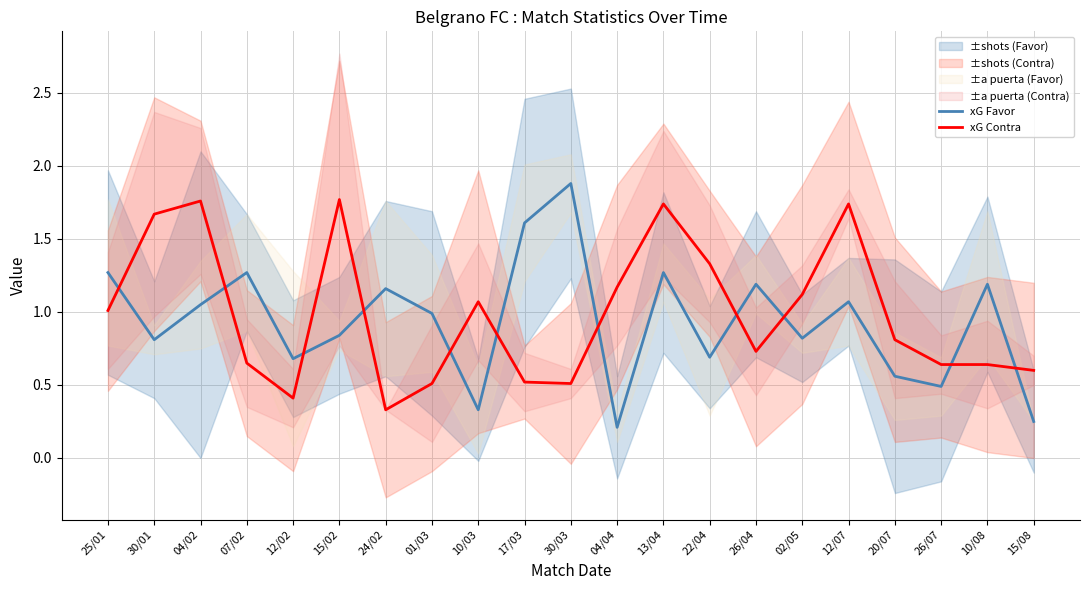

What is the maximum value shown in the chart?

1.9